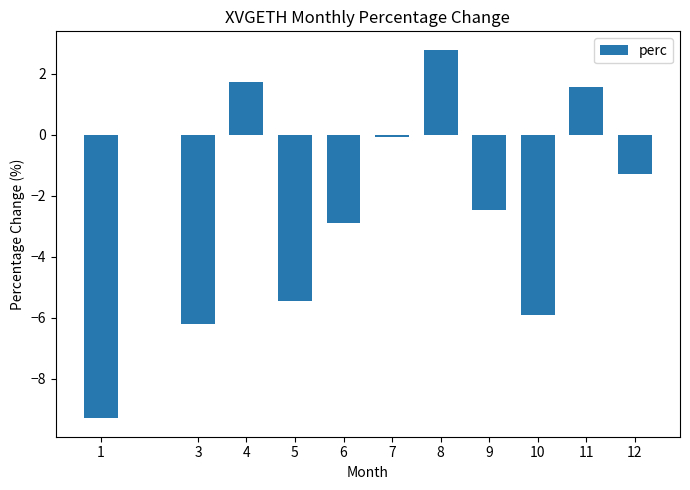

What is the sum of all values?

-27.5